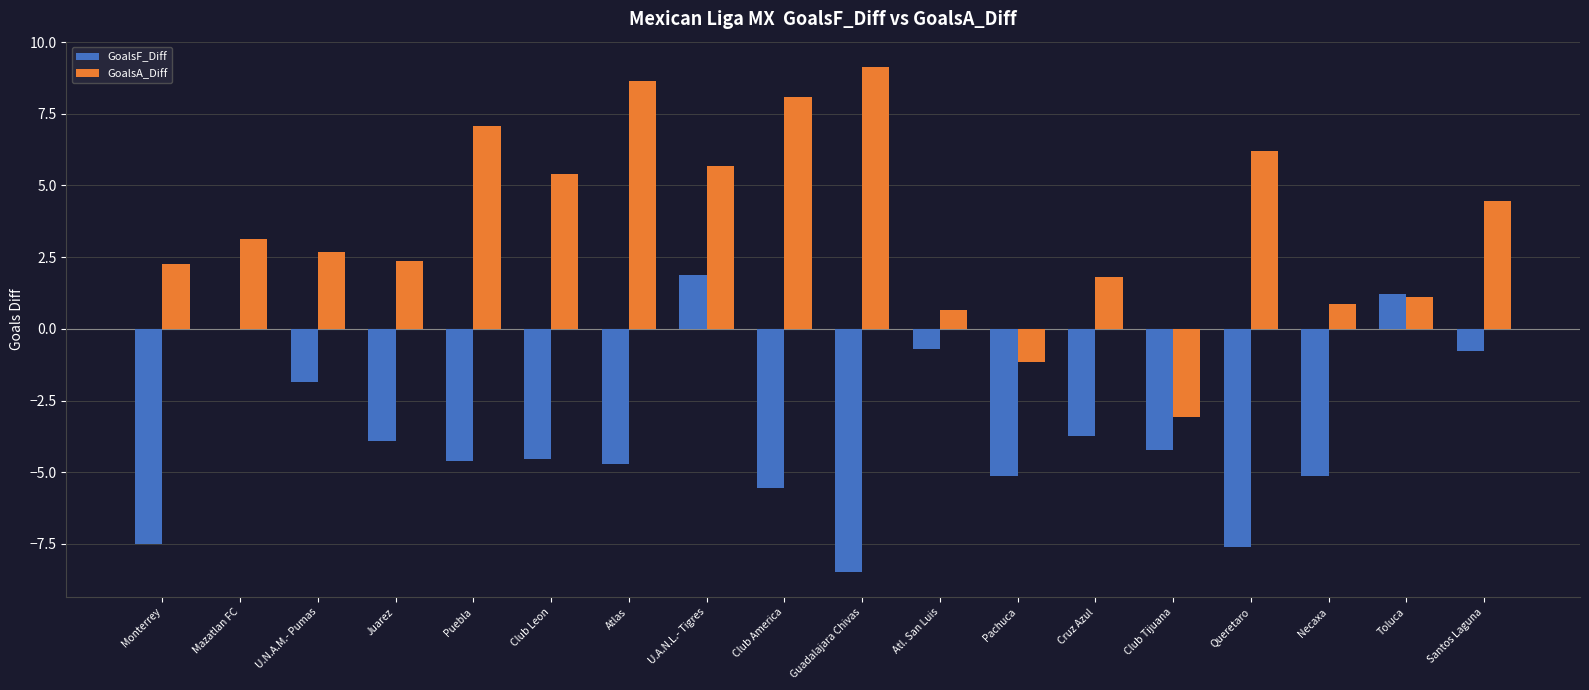

What is the sum of the GoalsA_Diff values at Atl. San Luis and Guadalajara Chivas?

9.8